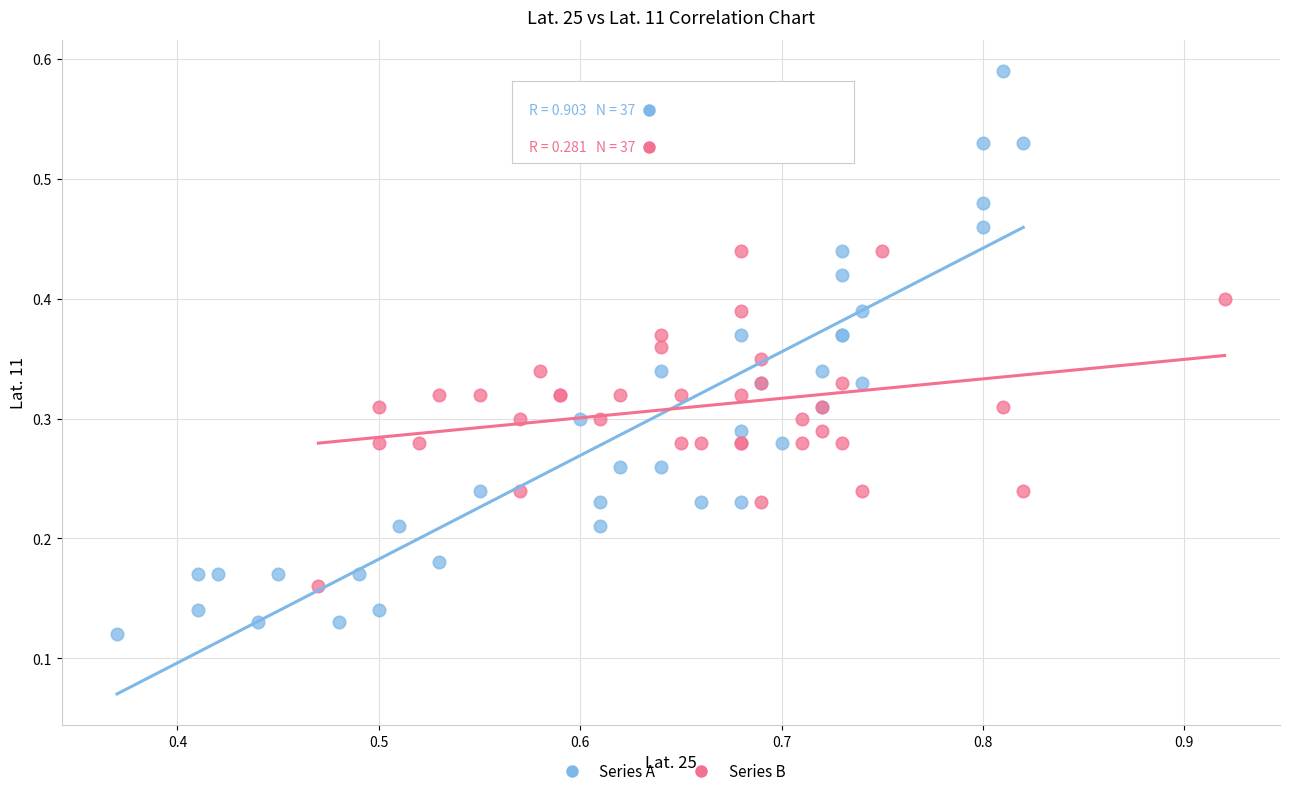

Which series has the widest spread of Y values?

Series A